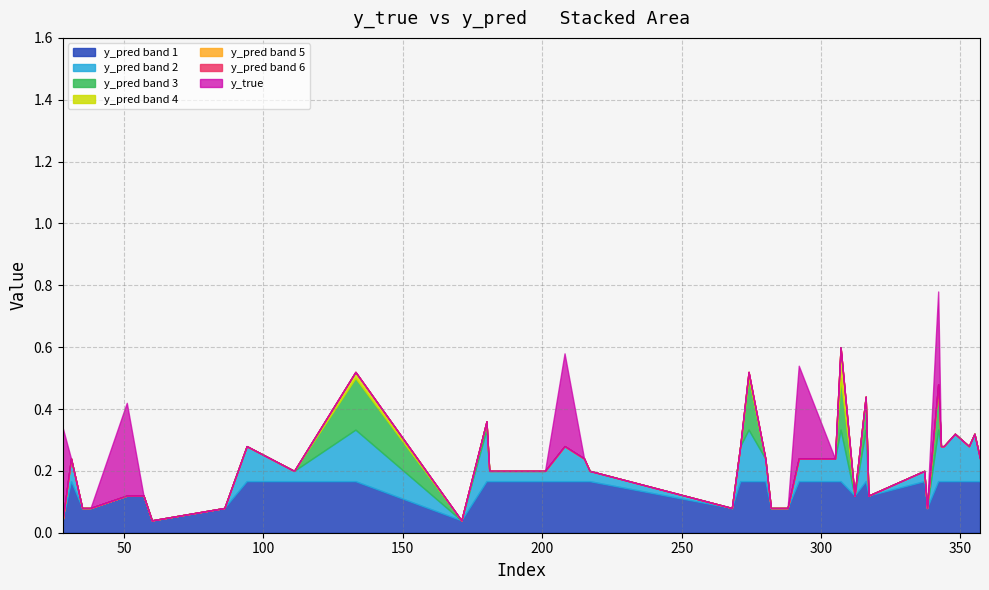

Where is y_pred nearest to the value 0?

28